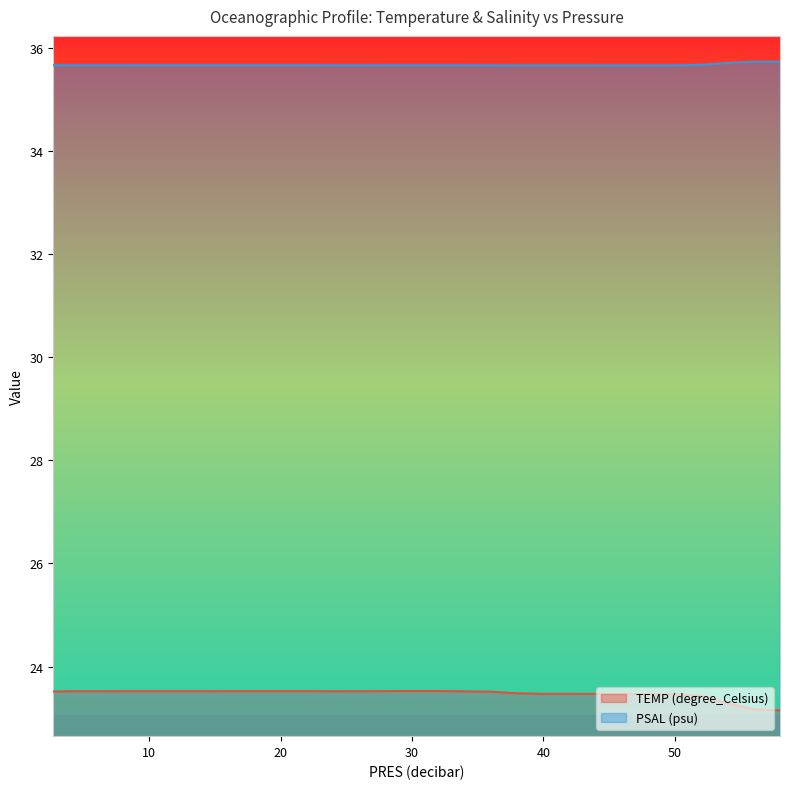

Reading left to right, what are all the values shown in this chart?

TEMP (degree_Celsius): 2.7=23.5	4.0=23.5	6.0=23.5	6.77=23.5	8.0=23.5	10.0=23.5	11.66=23.5	12.0=23.5	14.0=23.5	16.0=23.5	16.52=23.5	18.0=23.5	20.0=23.5	21.11=23.5	22.0=23.5	24.0=23.5	26.0=23.5	26.54=23.5	28.0=23.5	30.0=23.5	31.33=23.5	32.0=23.5	34.0=23.5	36.0=23.5	36.71=23.5	38.0=23.5	40.0=23.5	41.87=23.5	42.0=23.5	44.0=23.5	46.0=23.5	46.96=23.5	48.0=23.5	50.0=23.5	51.86=23.4	52.0=23.4	54.0=23.3	56.0=23.2	56.66=23.2	58.0=23.1
PSAL (psu): 2.7=35.7	4.0=35.7	6.0=35.7	6.77=35.7	8.0=35.7	10.0=35.7	11.66=35.7	12.0=35.7	14.0=35.7	16.0=35.7	16.52=35.7	18.0=35.7	20.0=35.7	21.11=35.7	22.0=35.7	24.0=35.7	26.0=35.7	26.54=35.7	28.0=35.7	30.0=35.7	31.33=35.7	32.0=35.7	34.0=35.7	36.0=35.7	36.71=35.7	38.0=35.7	40.0=35.7	41.87=35.7	42.0=35.7	44.0=35.7	46.0=35.7	46.96=35.7	48.0=35.7	50.0=35.7	51.86=35.7	52.0=35.7	54.0=35.7	56.0=35.7	56.66=35.7	58.0=35.7